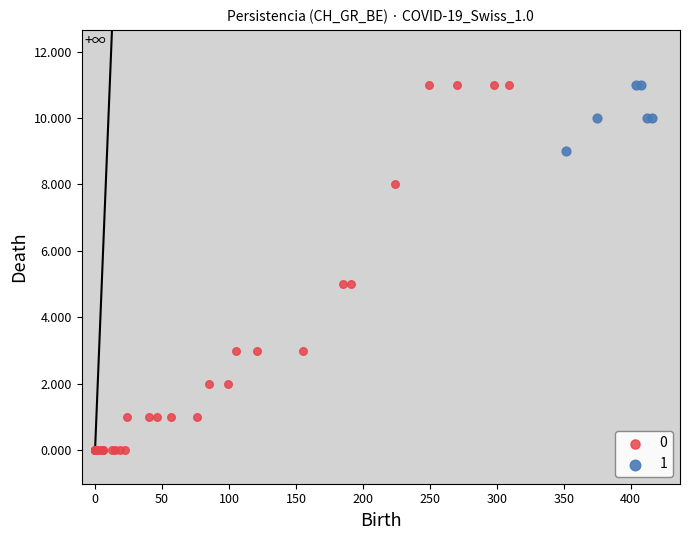

What are all the series names shown in the legend?

0, 1